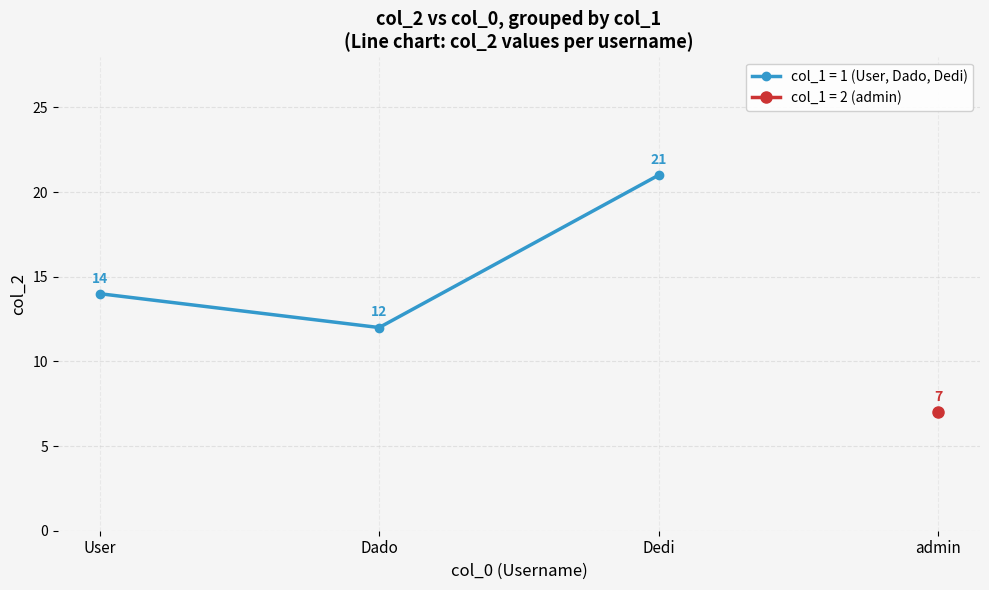

Is the value of col_2_values at 2 greater than the value of col_1_values at 2?

Yes